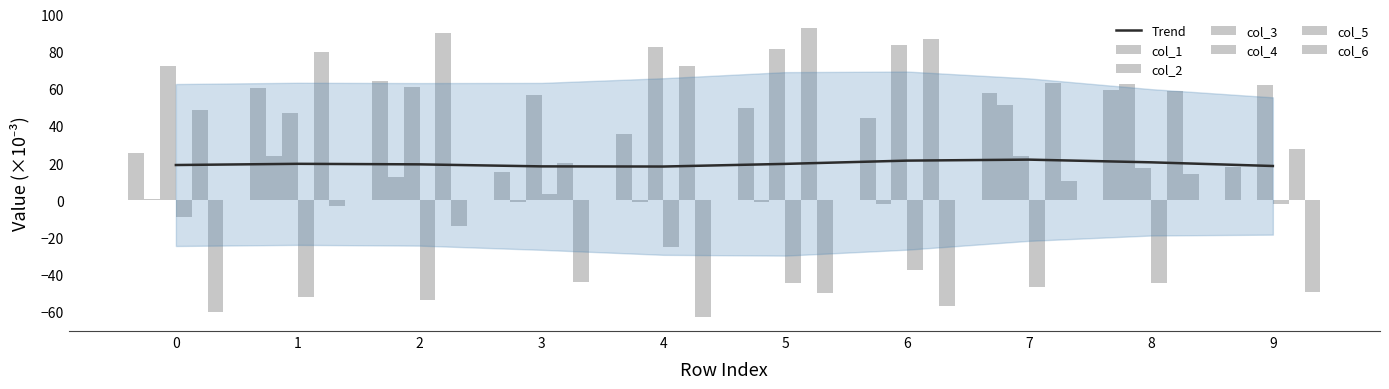

What is the maximum value for col_6?

14.1